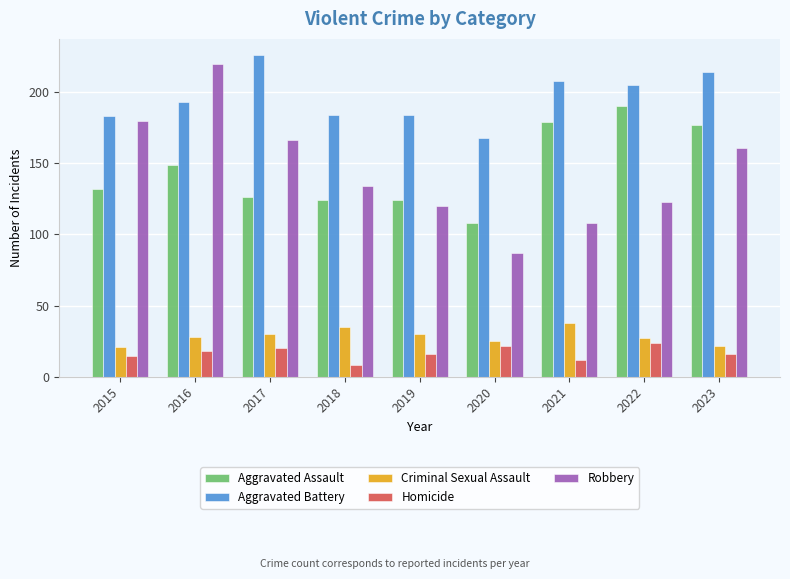

What is the maximum value for Aggravated Battery?

226